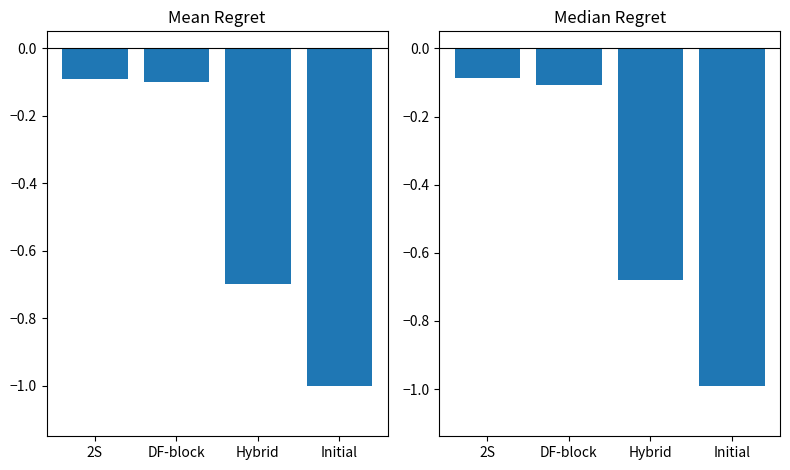

What is the label of the 2nd bar from the left?

DF-block